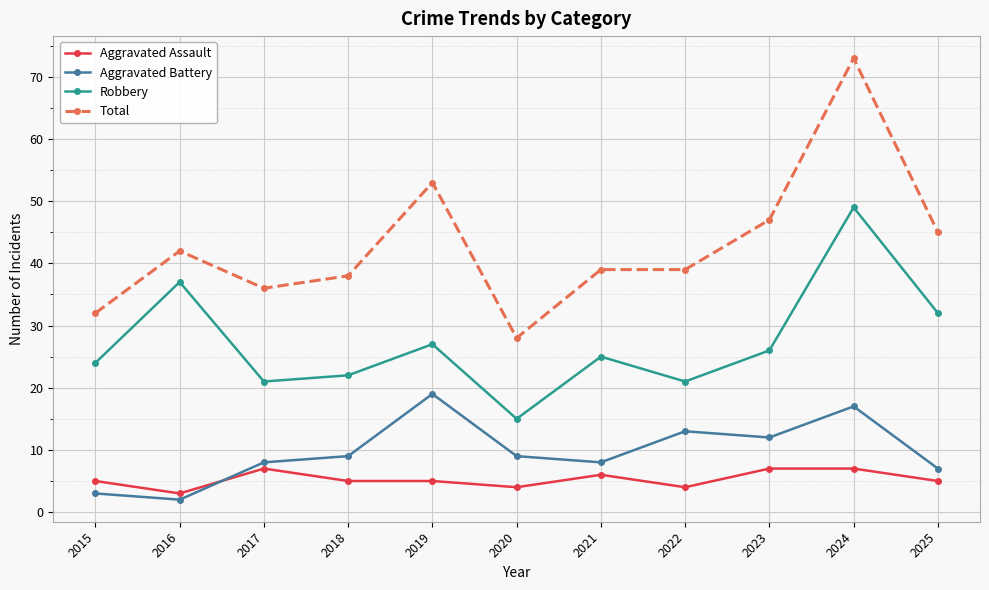

The value of Aggravated Battery at 2021 is 4. True or false?

False